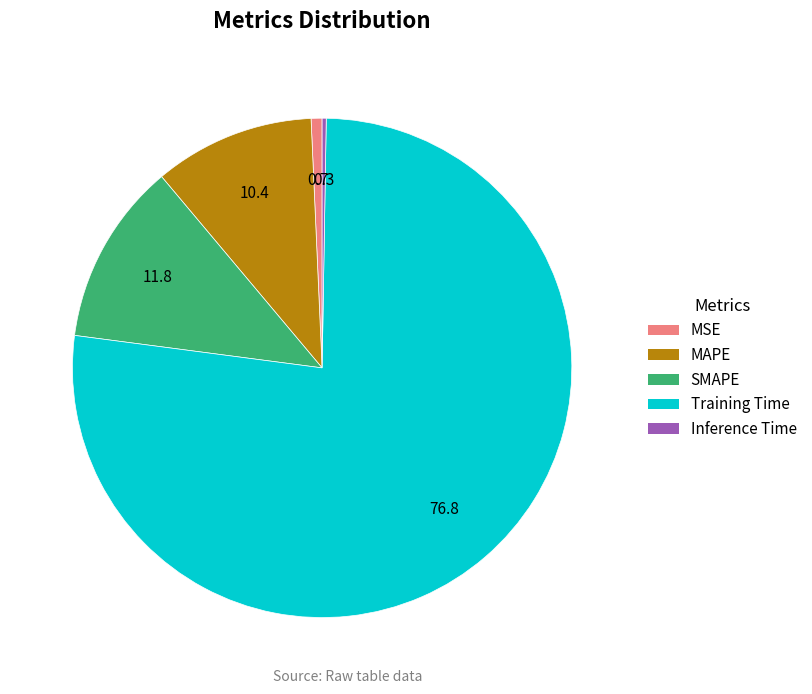

Is the sum of MSE and MAPE greater than half?

No